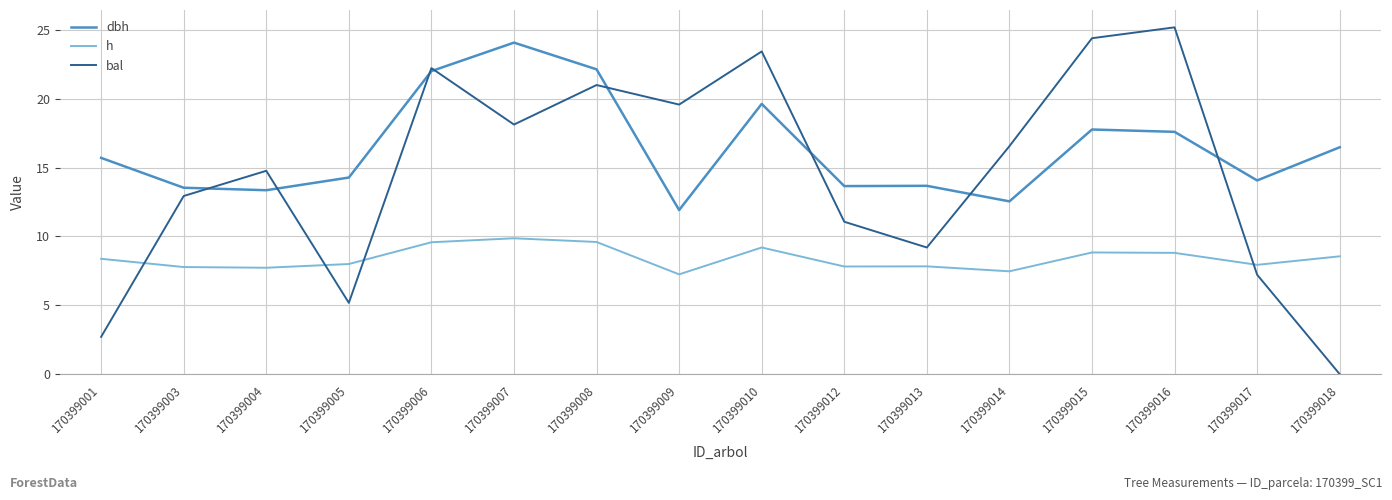

Which category has the highest value in the dbh series?

170399007